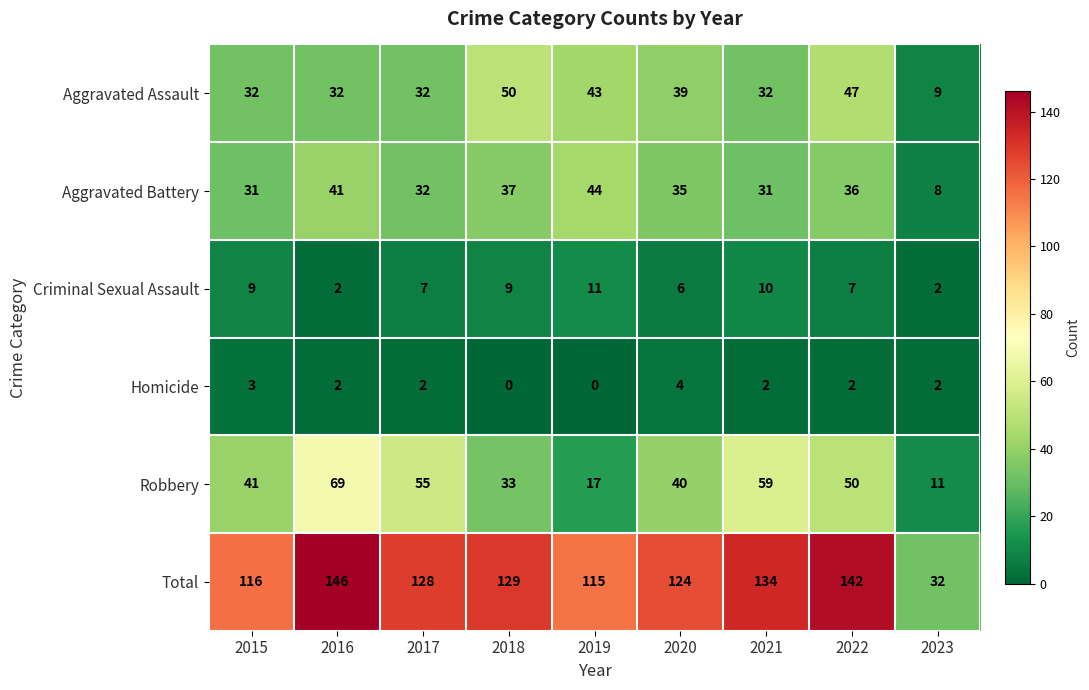

At which category does the chart reach its peak across all series?

2016